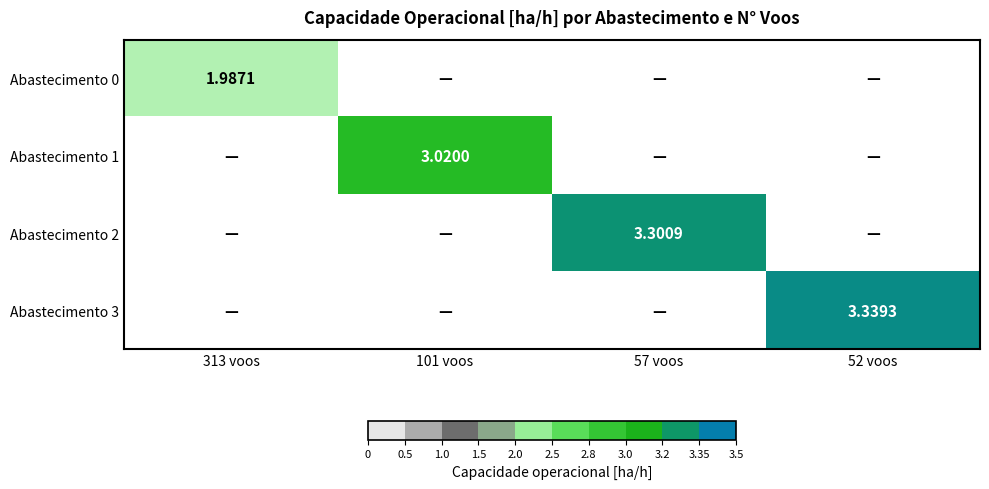

What is the maximum value for Abastecimento 0?

2.0